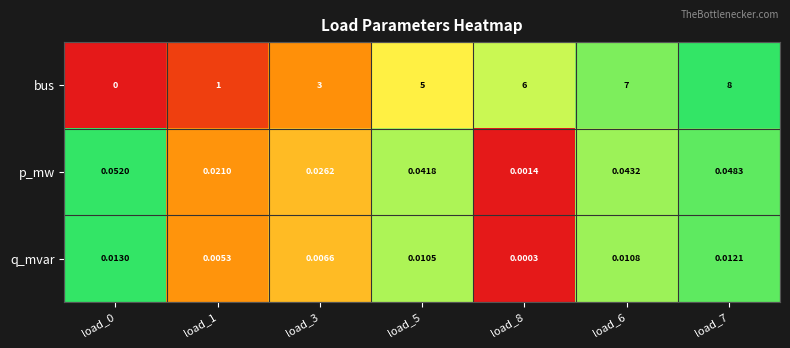

Which series has the widest spread of values?

bus